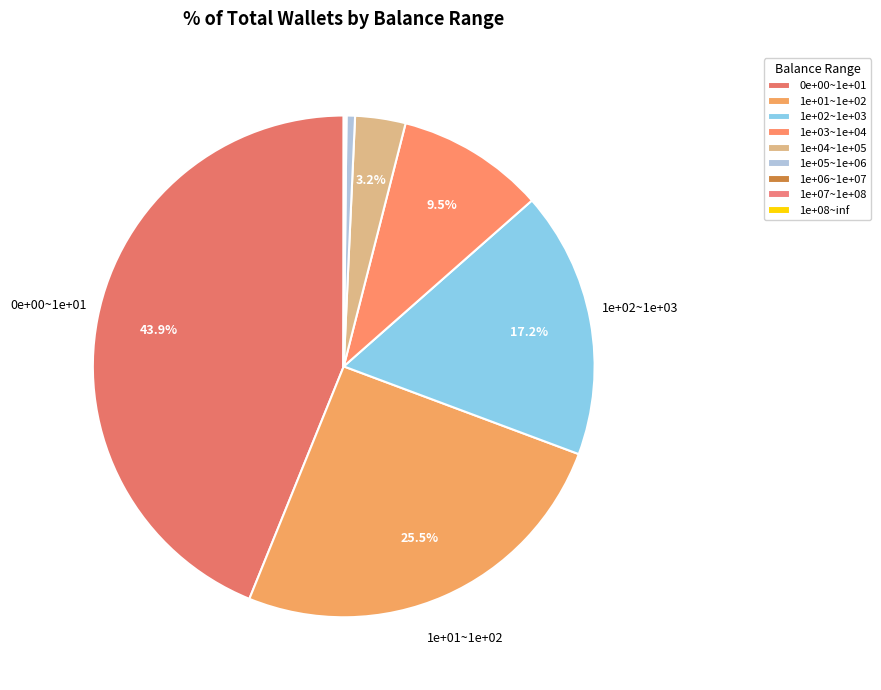

Between 1e+07~1e+08 and 1e+05~1e+06, which is larger?

1e+05~1e+06